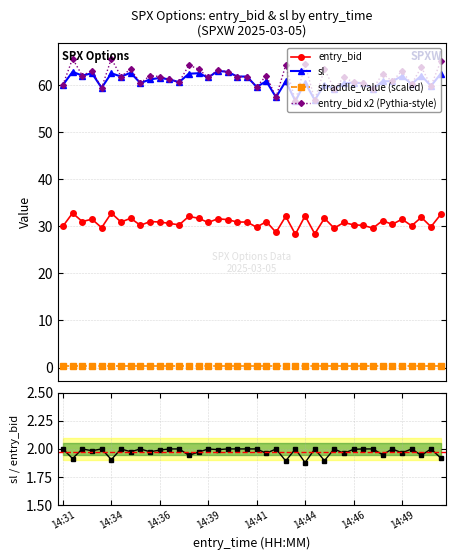

What is the total value across all series at 36?

152.8